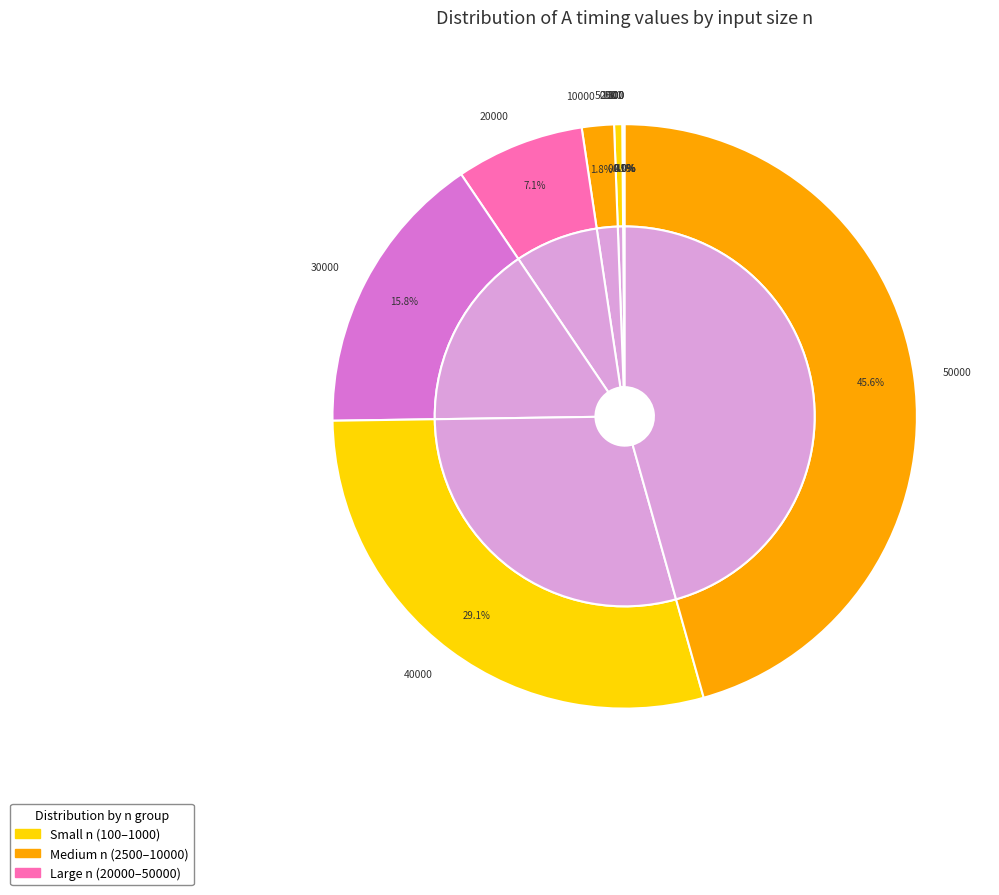

Does any single category account for the majority?

No